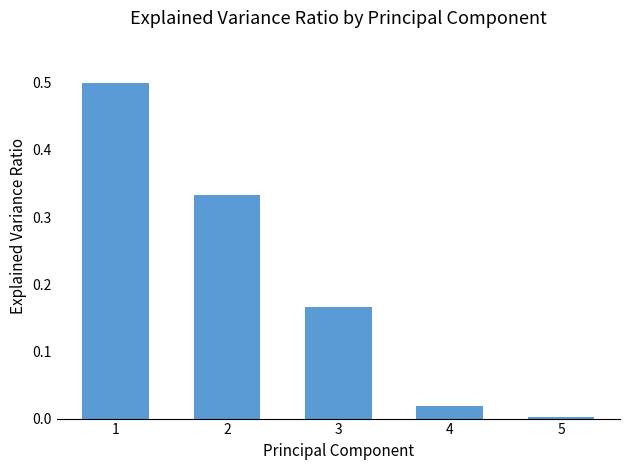

The value at 1 is 0.5. True or false?

True